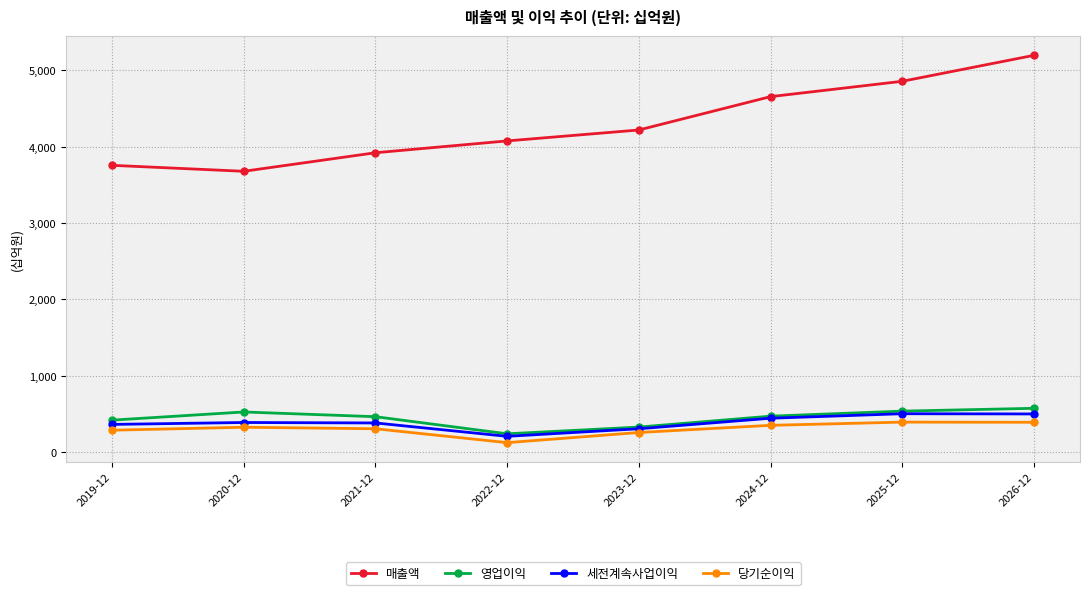

What position from the left is 2020-12?

2